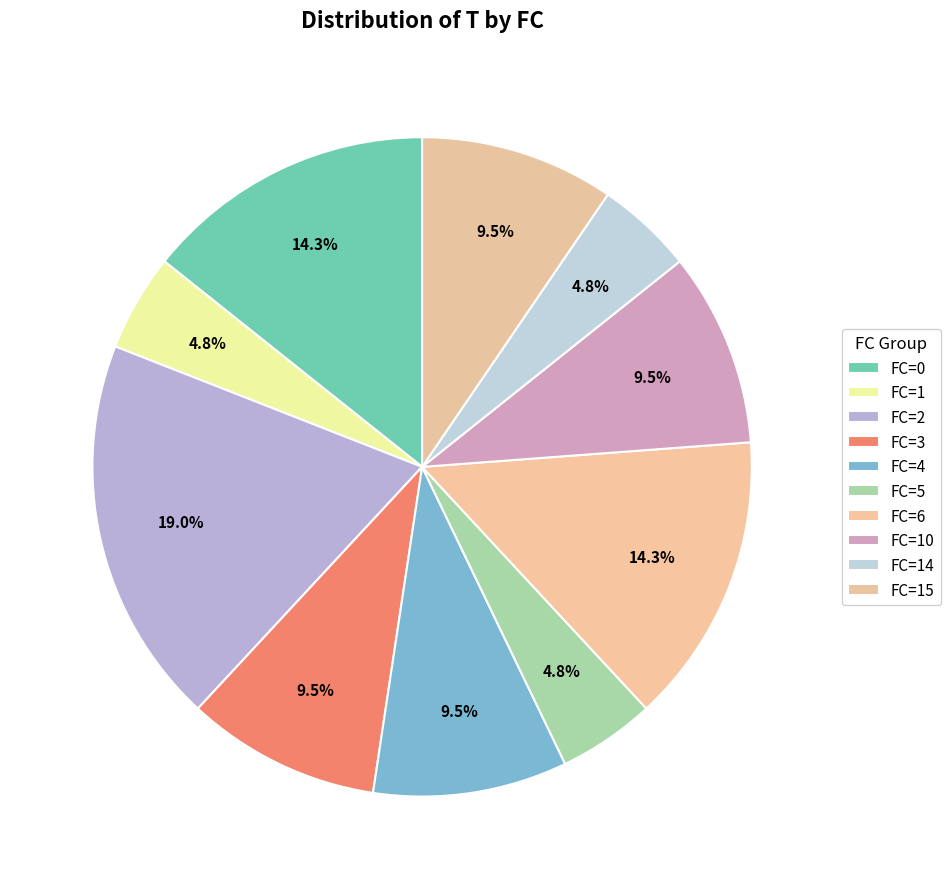

Is there any slice that represents more than half of the pie?

No